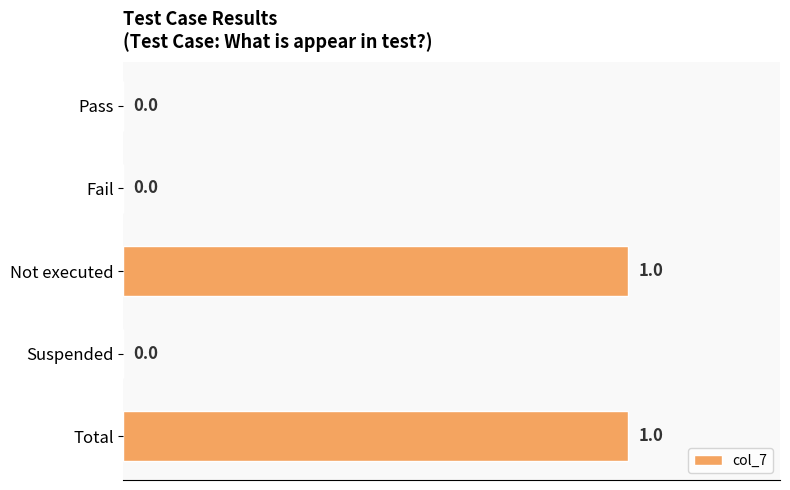

The value at Total is 2. True or false?

False